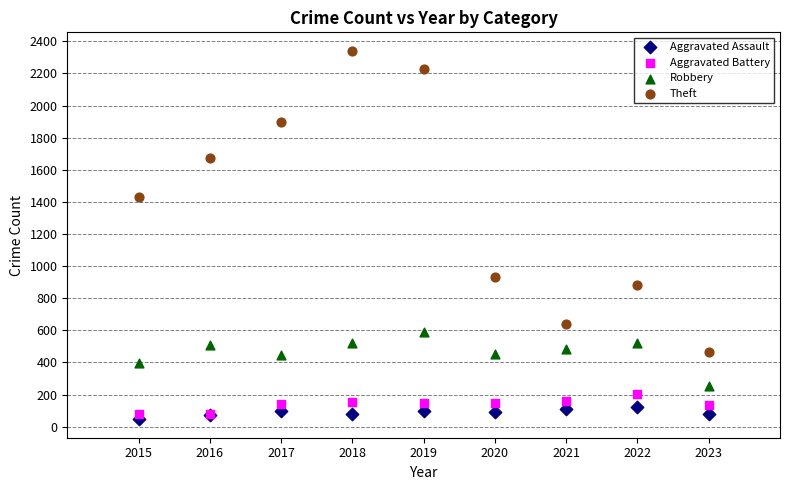

Which series reaches the maximum Y coordinate?

Theft